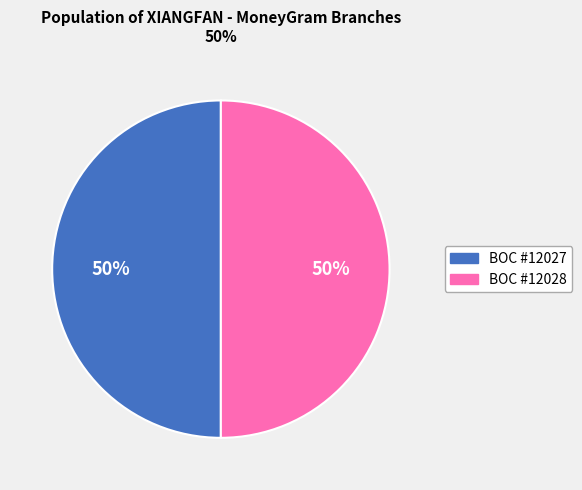

To the nearest percent, what is the average slice percentage?

50%